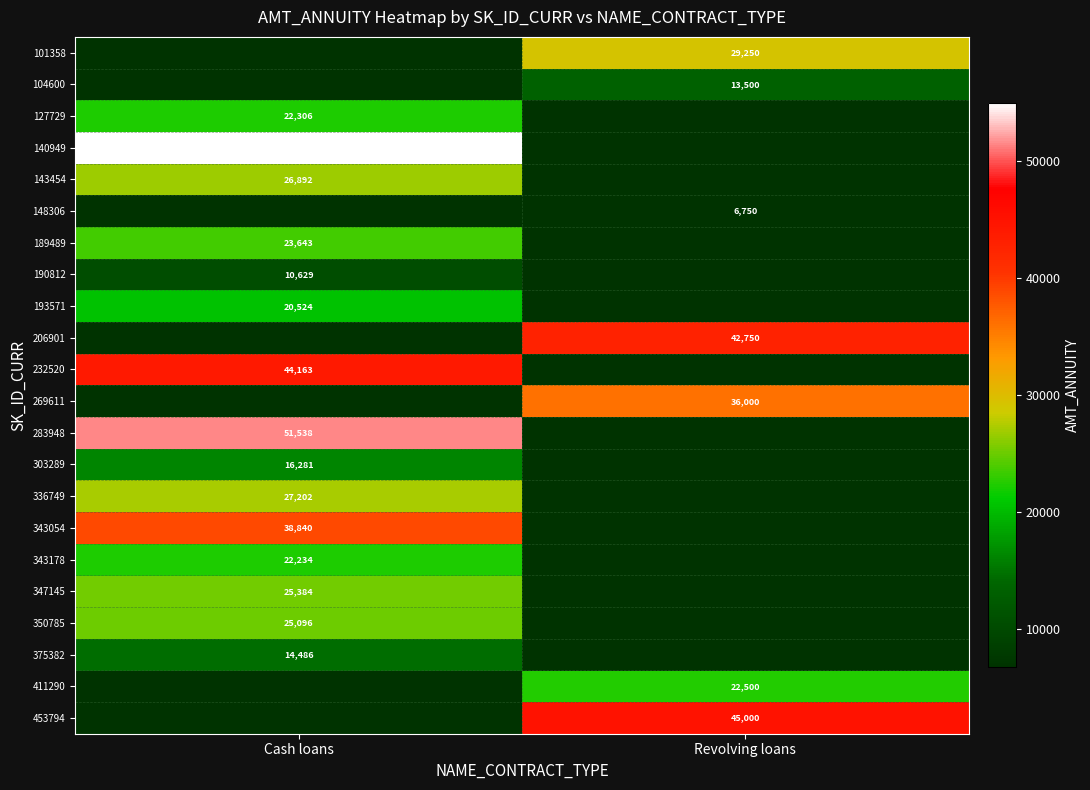

The 148306 series shows 6750 at Revolving loans. True or false?

True